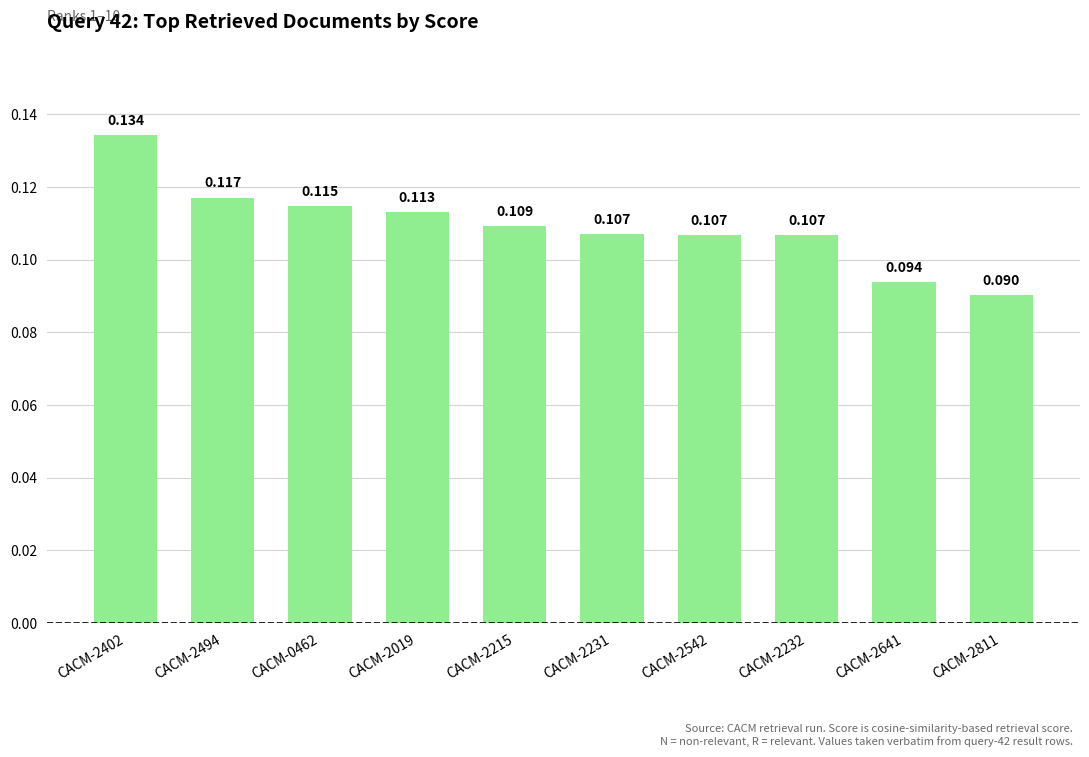

Where is the data nearest to the value 0?

CACM-2811